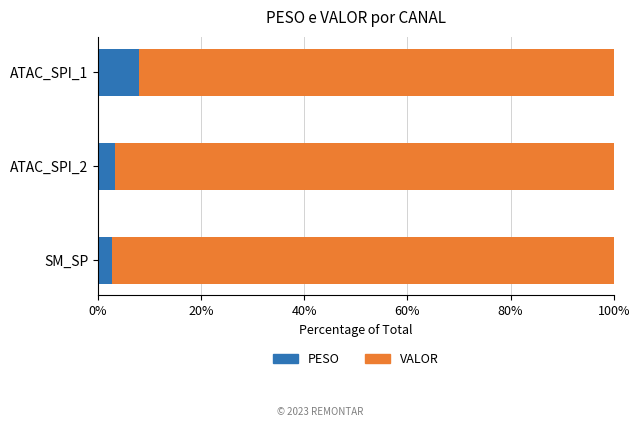

What is the difference between the PESO values at ATAC_SPI_1 and ATAC_SPI_2?

4.7